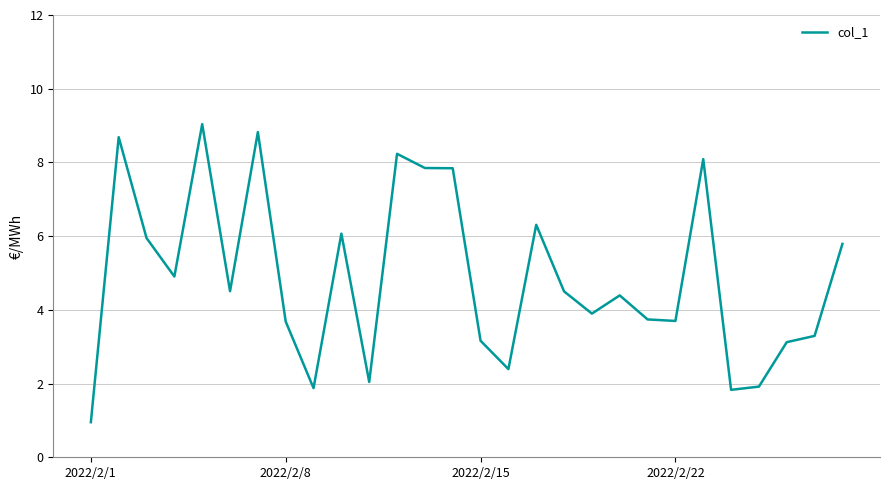

How many distinct data groups are displayed?

1